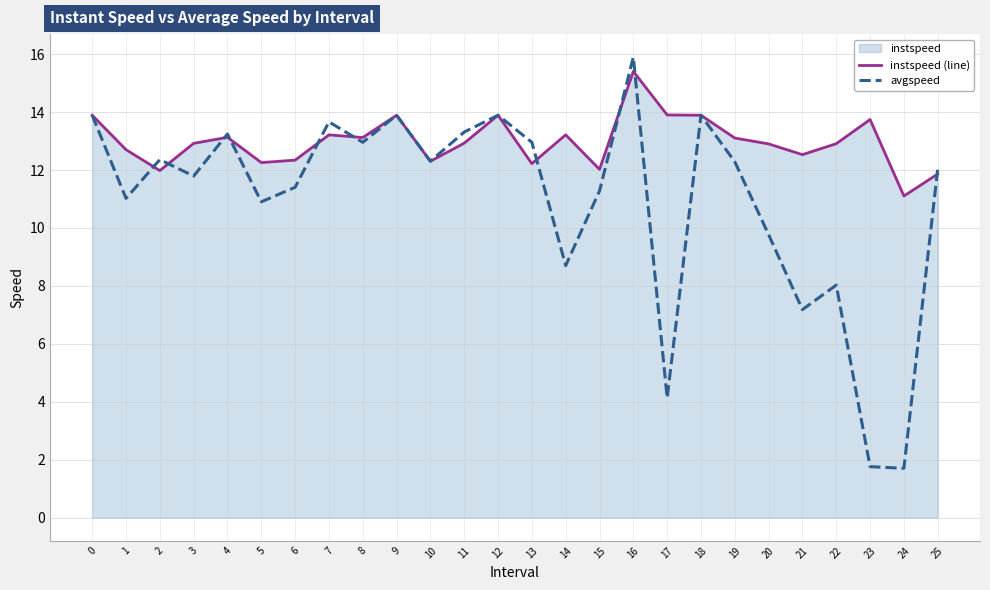

What is the total value across all series at 8?

26.1